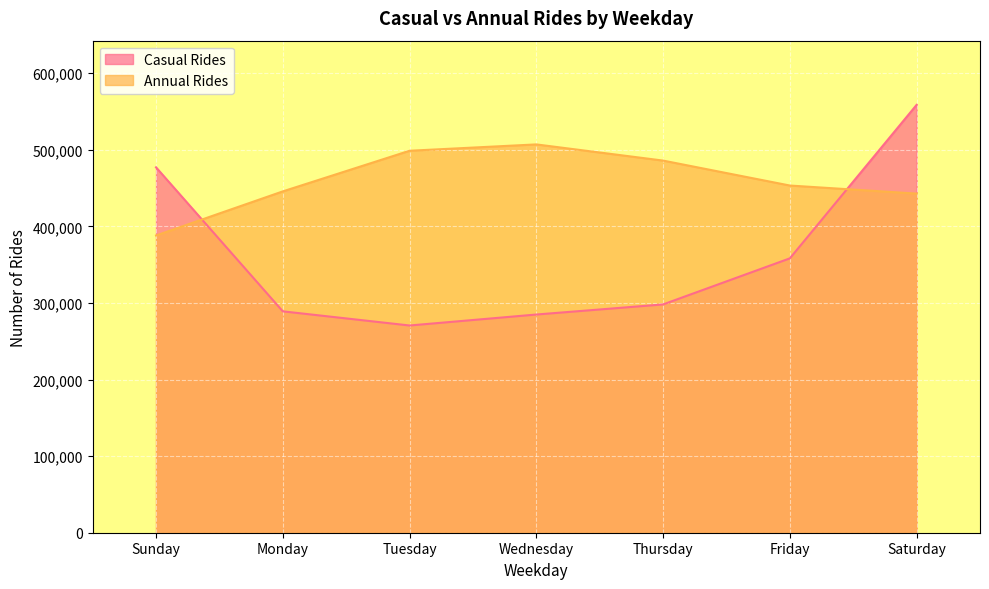

How many data points in Annual Rides are above 453281?

3